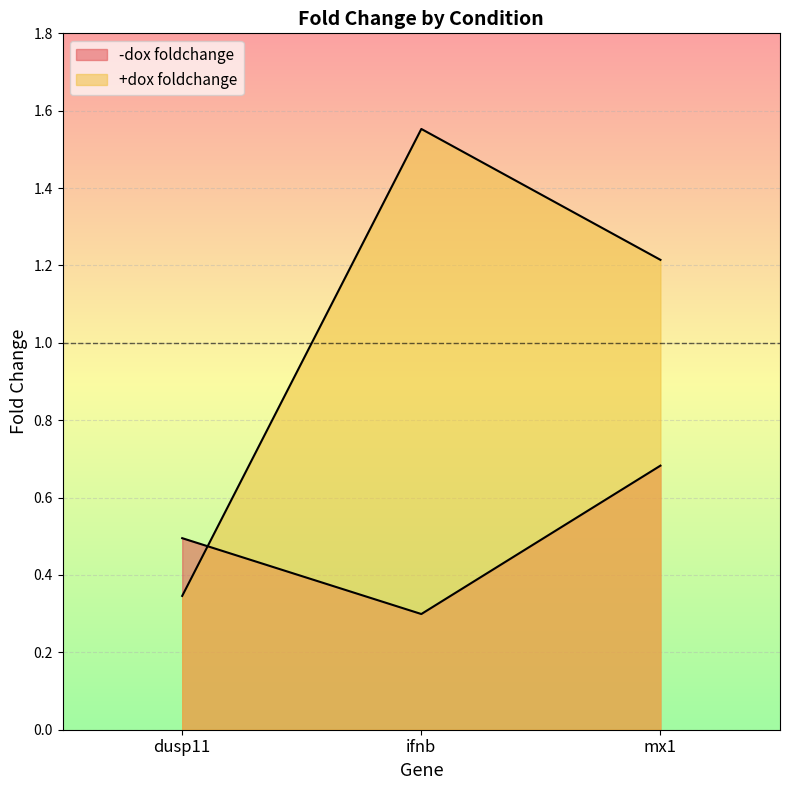

What value does the -dox foldchange series have at dusp11?

0.5